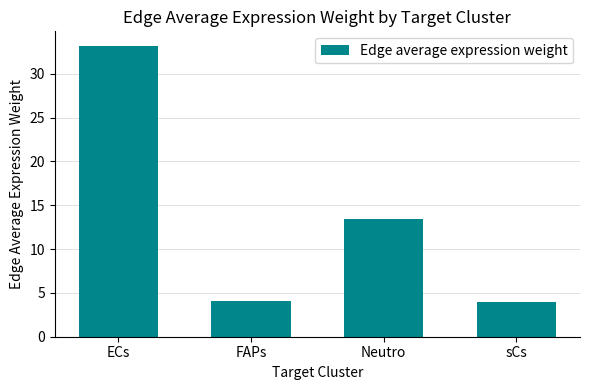

Is it true that the value at FAPs is 4.1?

True